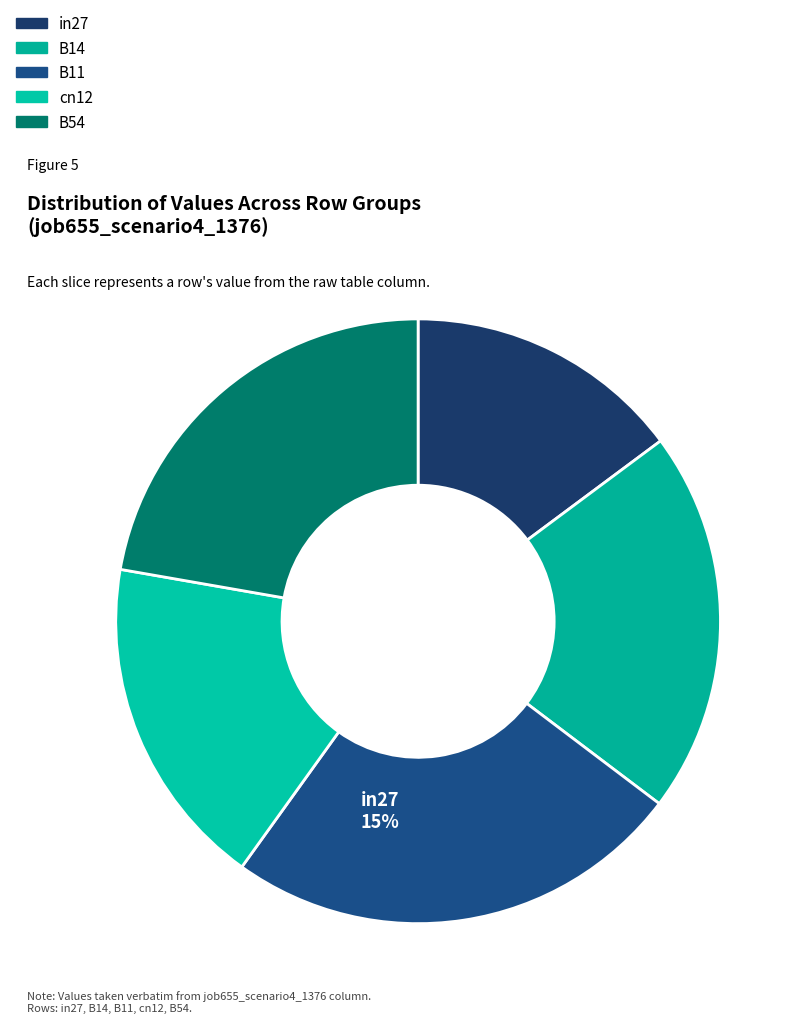

Is it true that B54 is 33% of the pie?

False